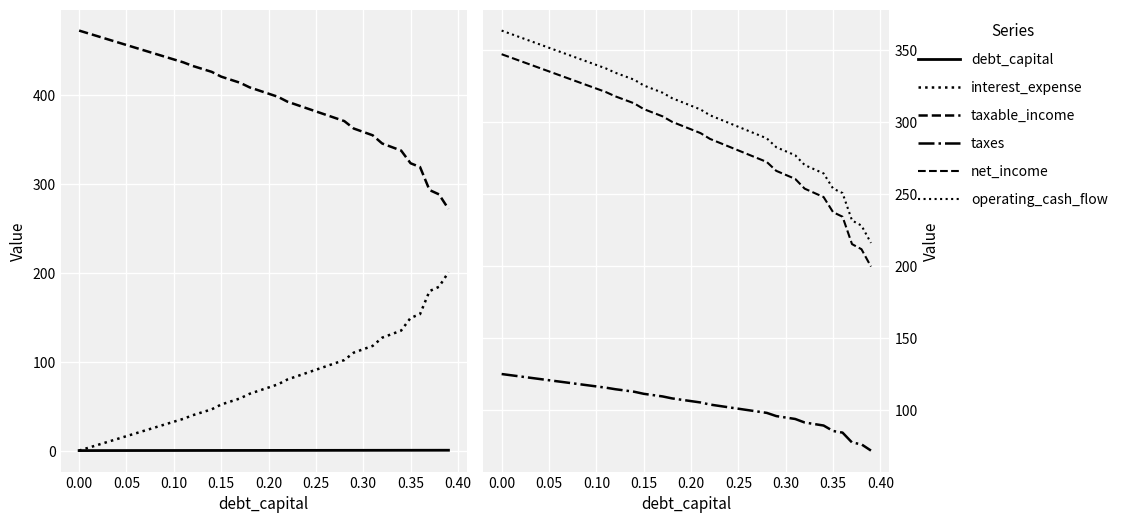

True or false: net_income and debt_capital cross at least once.

False